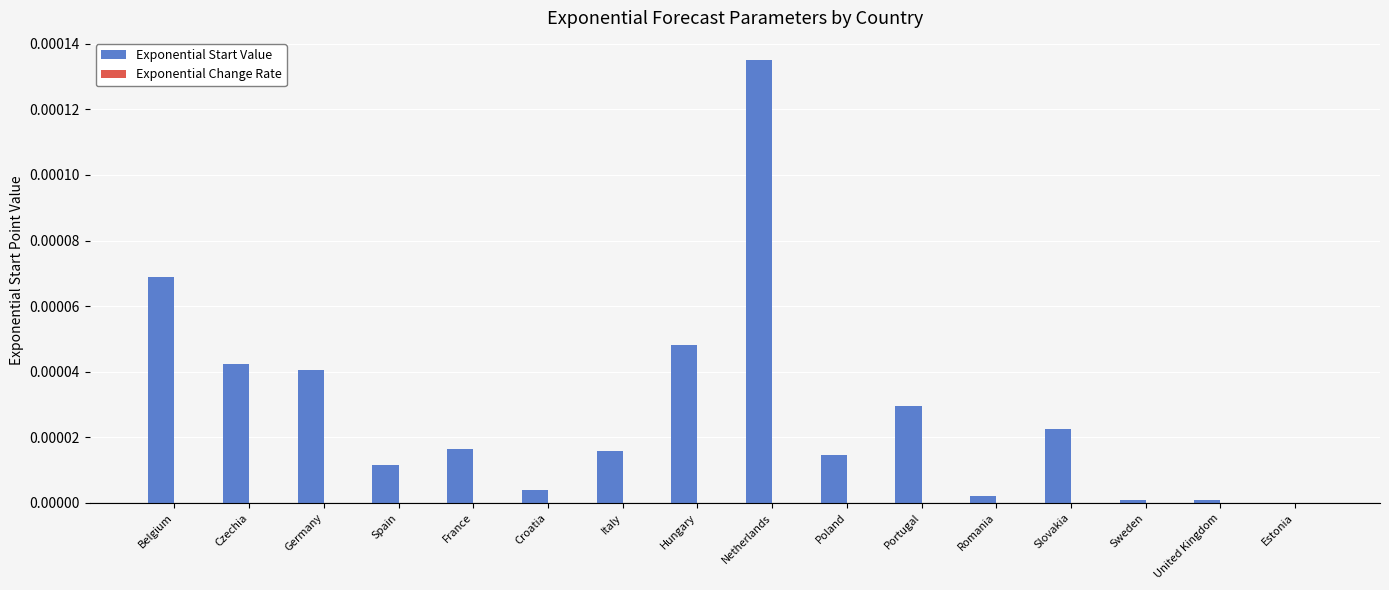

Which has a higher value, Croatia or Spain?

Spain